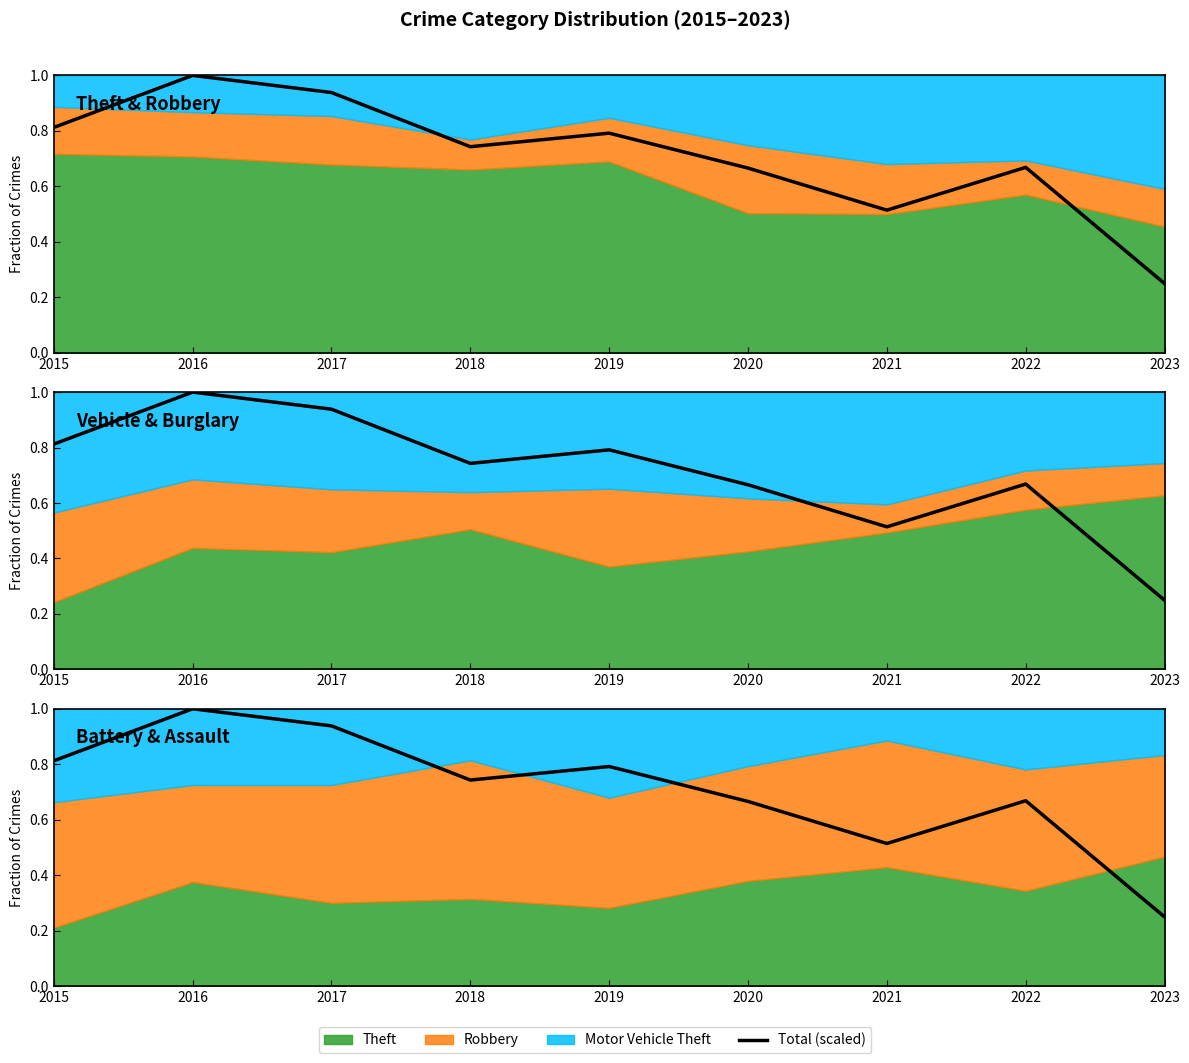

What is the sum of the values at 2020 and 2016?

1.7